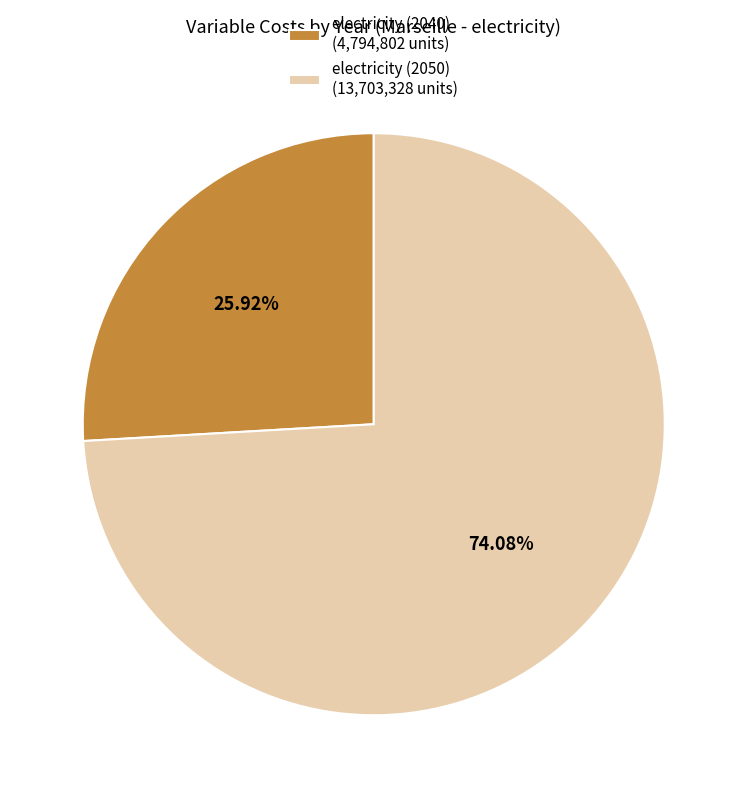

To the nearest percent, what is the average slice percentage?

50%